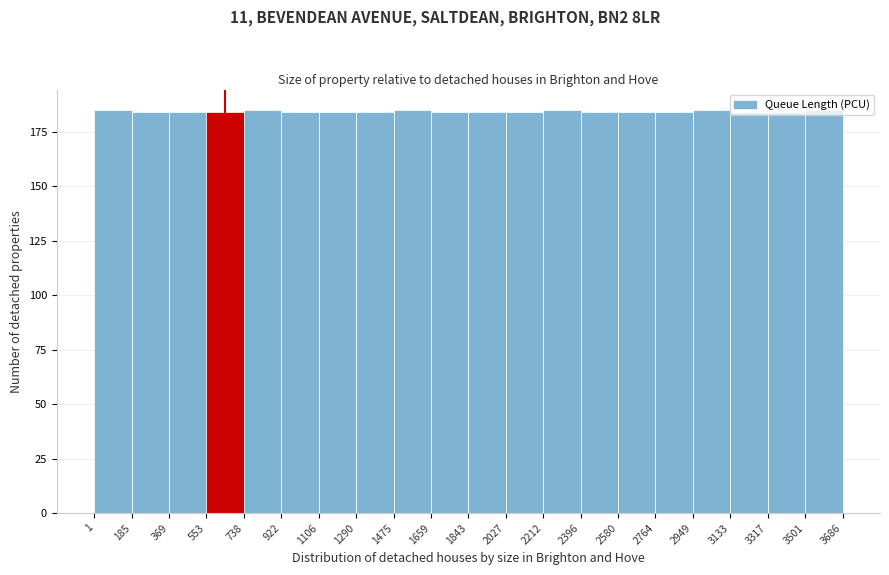

Reading left to right, transcribe this chart: for each bar, give the range it covers on the x-axis and its height. The values are not printed on the chart, so give them approximately, as read against the axis.

1 to 185: 185
185 to 369: 185
369 to 553: 185
553 to 738: 185
738 to 922: 185
922 to 1106: 185
1106 to 1290: 185
1290 to 1475: 185
1475 to 1659: 185
1659 to 1843: 185
1843 to 2027: 185
2027 to 2212: 185
2212 to 2396: 185
2396 to 2580: 185
2580 to 2764: 185
2764 to 2949: 185
2949 to 3133: 185
3133 to 3317: 185
3317 to 3501: 185
3501 to 3686: 185